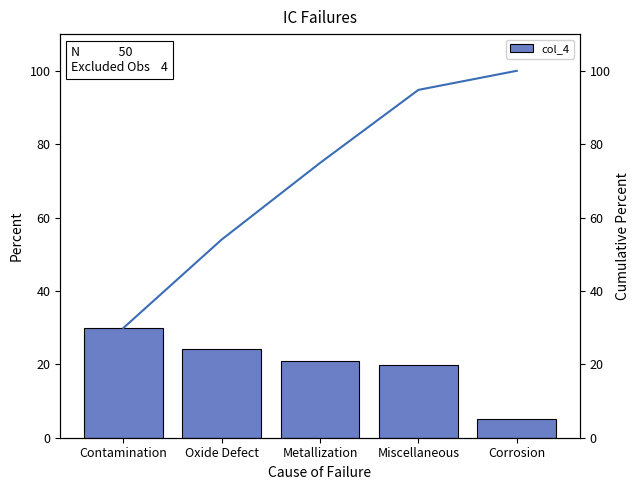

What position from the left is Metallization?

3